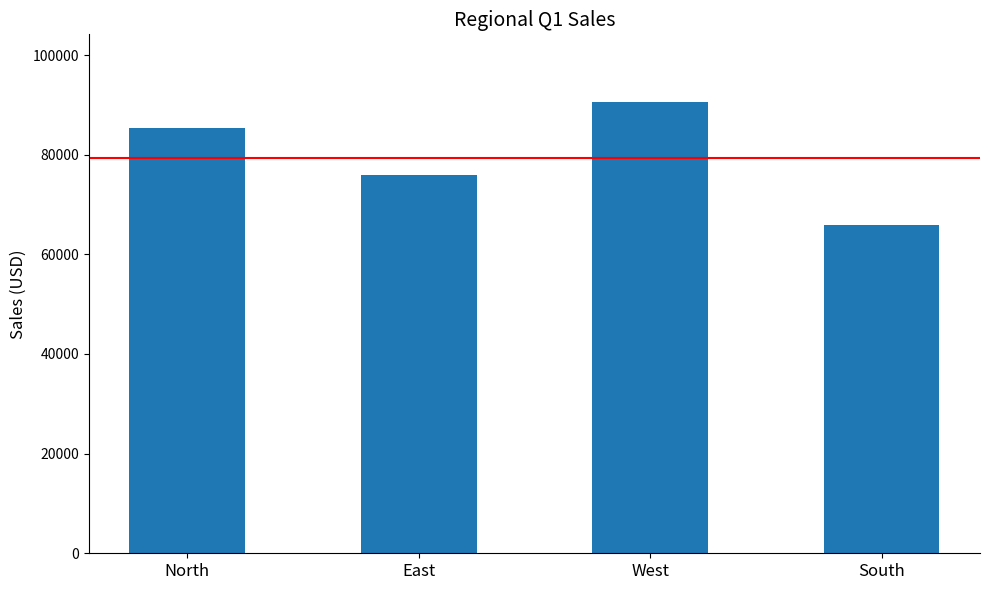

What is the sum of the values at North and South?

151189.5